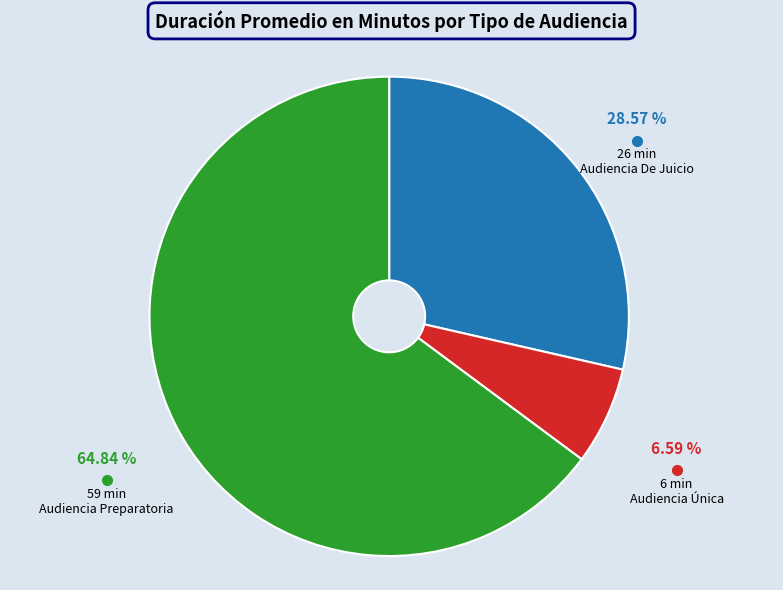

Is there a majority slice in this chart?

Yes